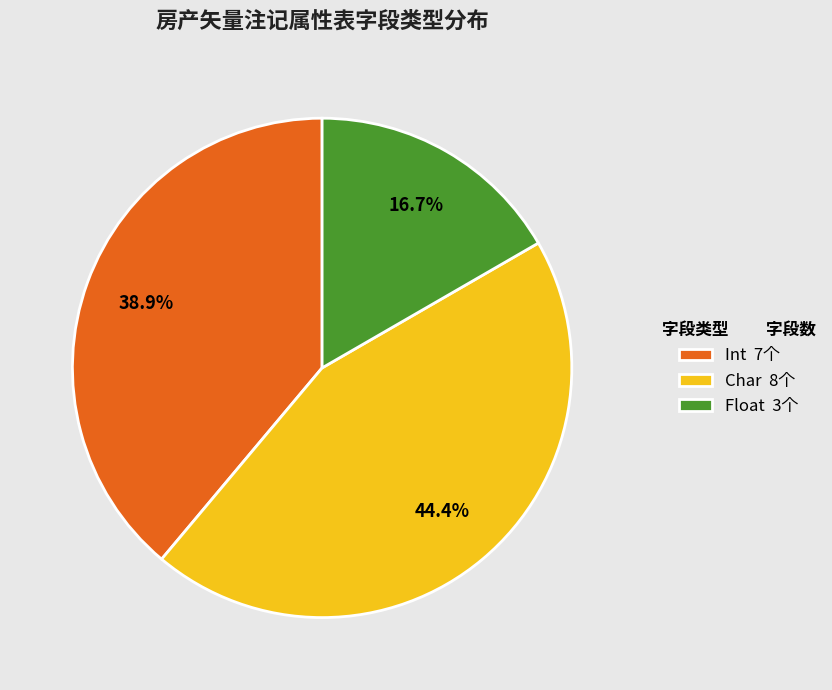

Combined, do Char 8个 and Int 7个 account for over 50%?

Yes